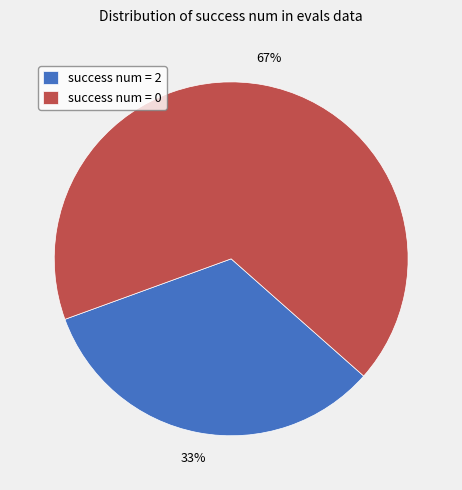

Combined, do success num = 0 and success num = 2 account for over 50%?

Yes